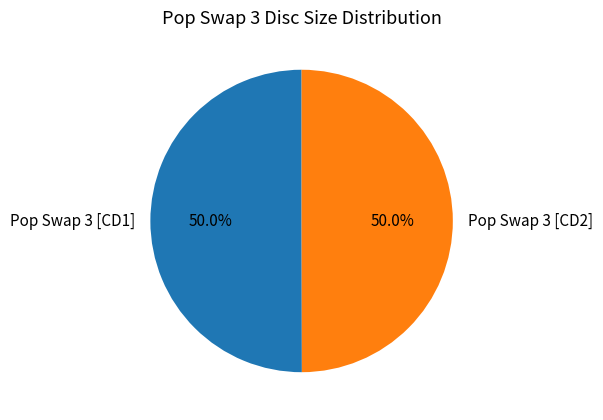

Is it true that Pop Swap 3 [CD1] is 50% of the pie?

True